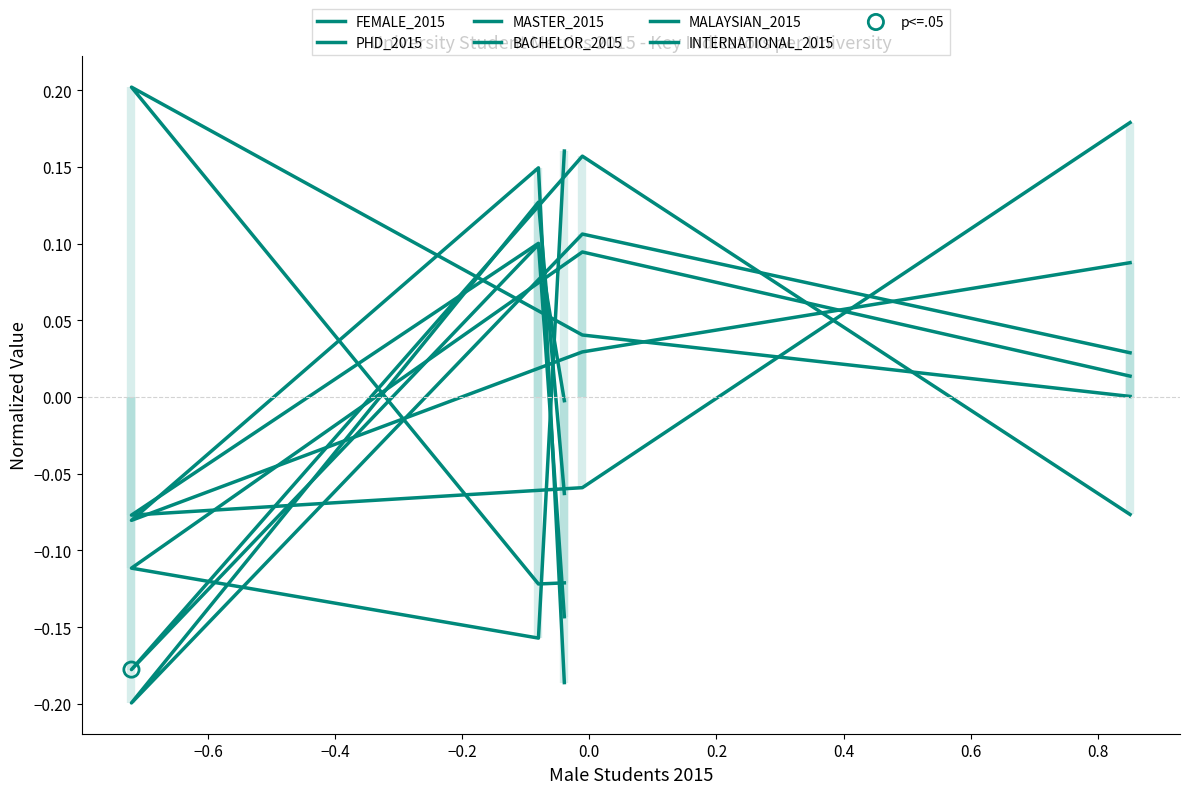

Is the value of PHD_2015 at −0.8 greater than the value of INTERNATIONAL_2015 at −0.6?

Yes